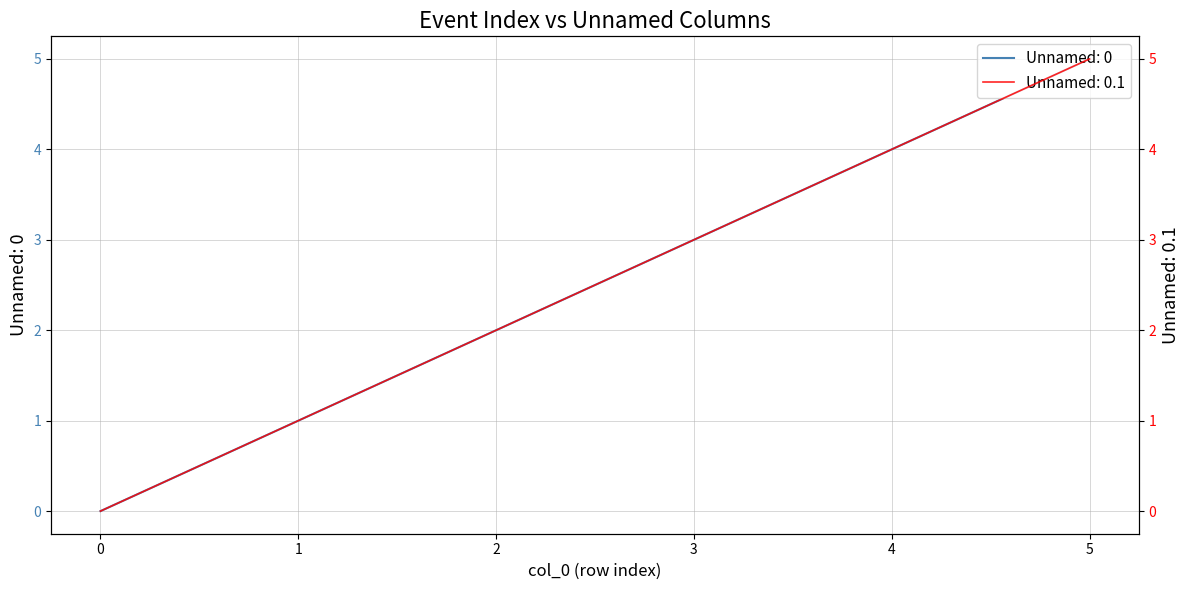

True or false: Unnamed: 0 and Unnamed: 0.1 cross at least once.

False